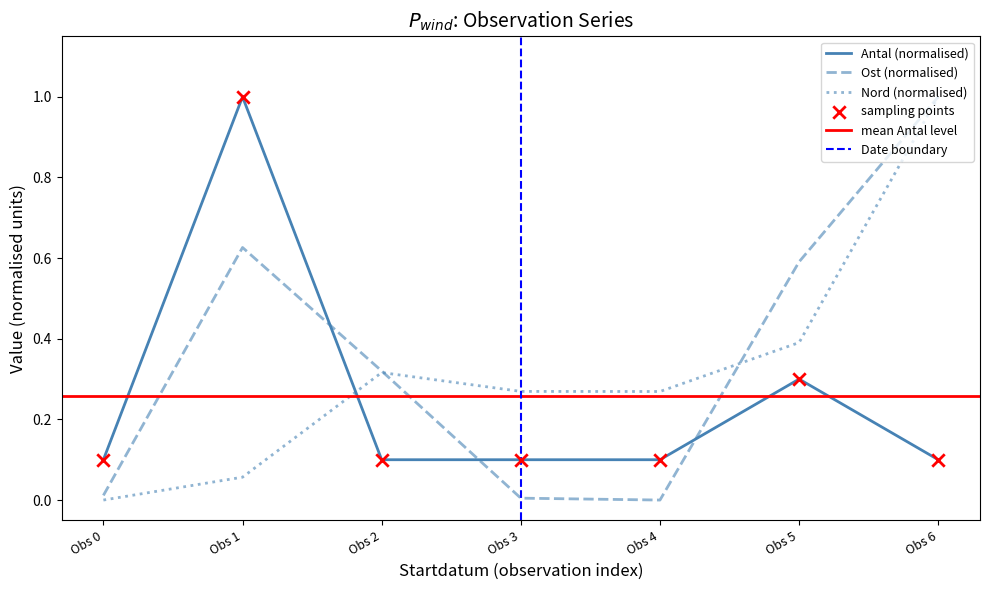

Which series has the largest total across all categories?

Ost